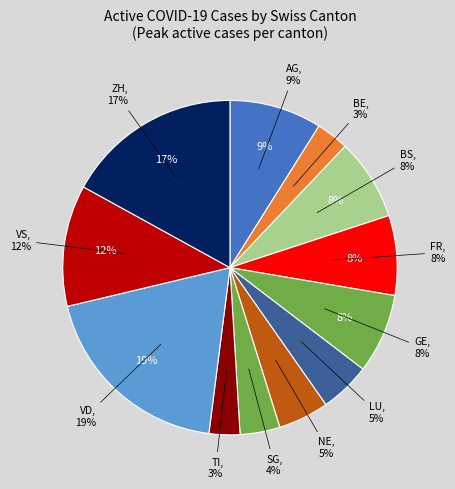

Is BS the majority of the pie?

No